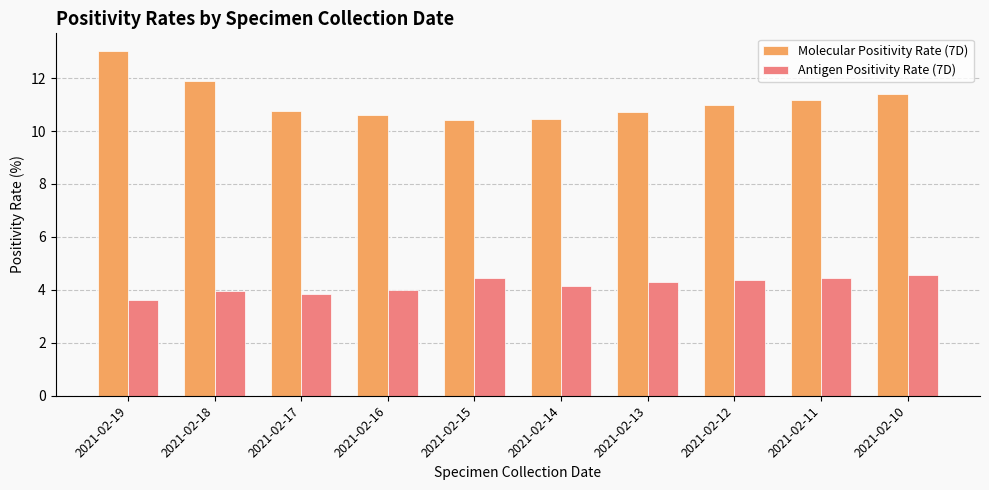

Which category has the lowest value in the Antigen Positivity Rate (7D) series?

2021-02-19